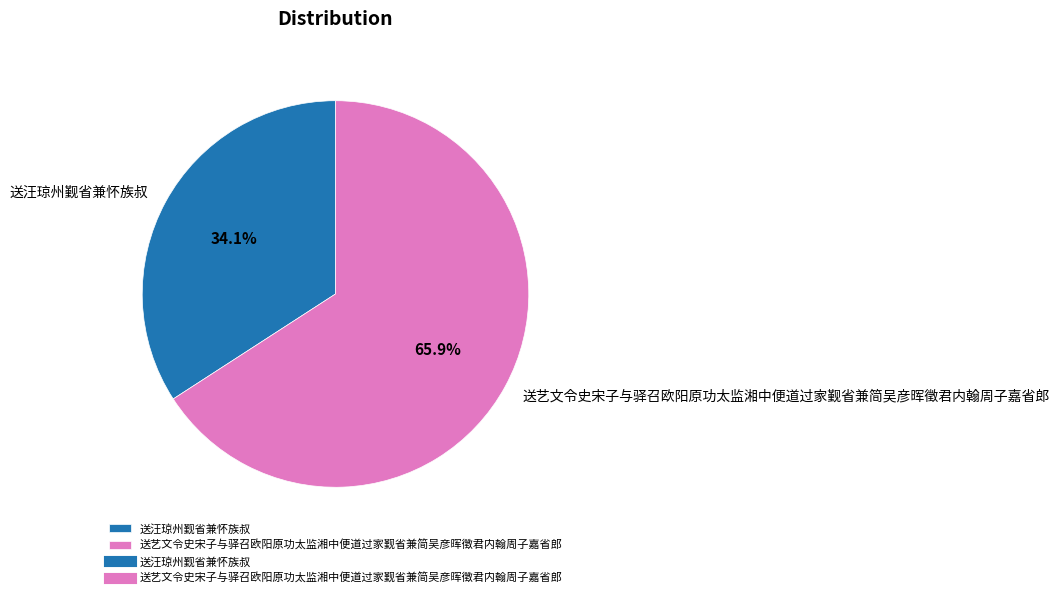

How many segments does this pie chart have?

2